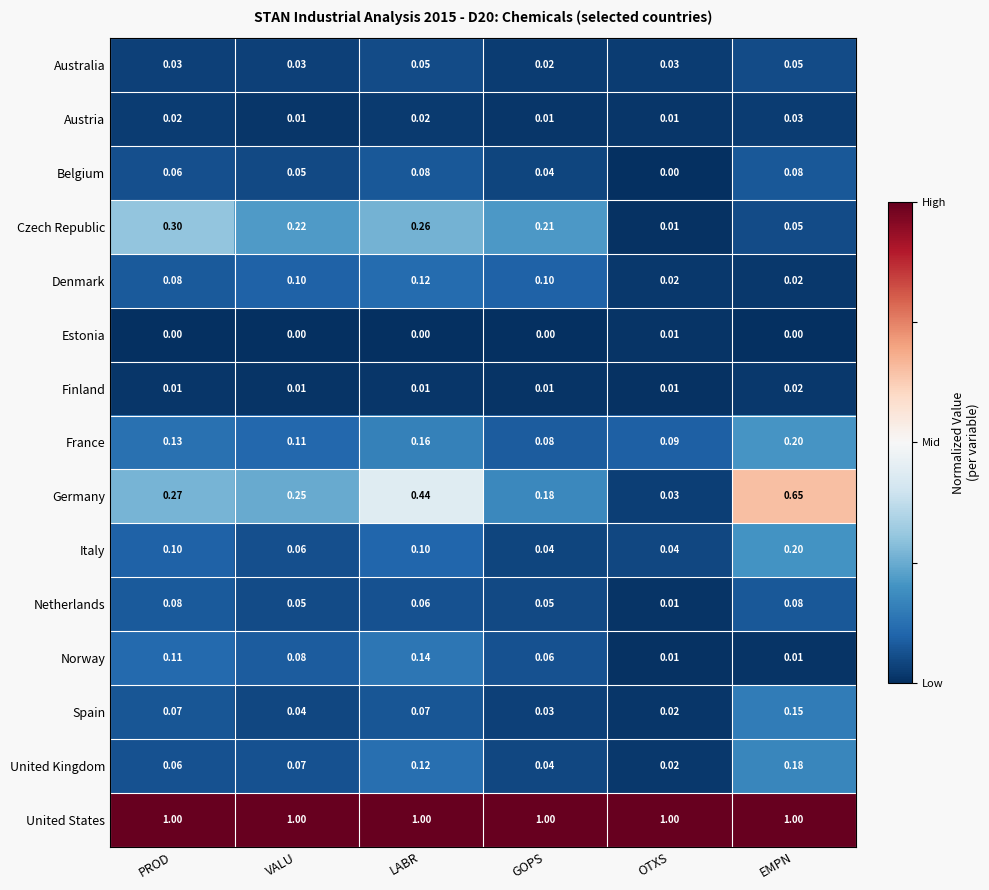

At which label is United Kingdom closest to 0?

OTXS